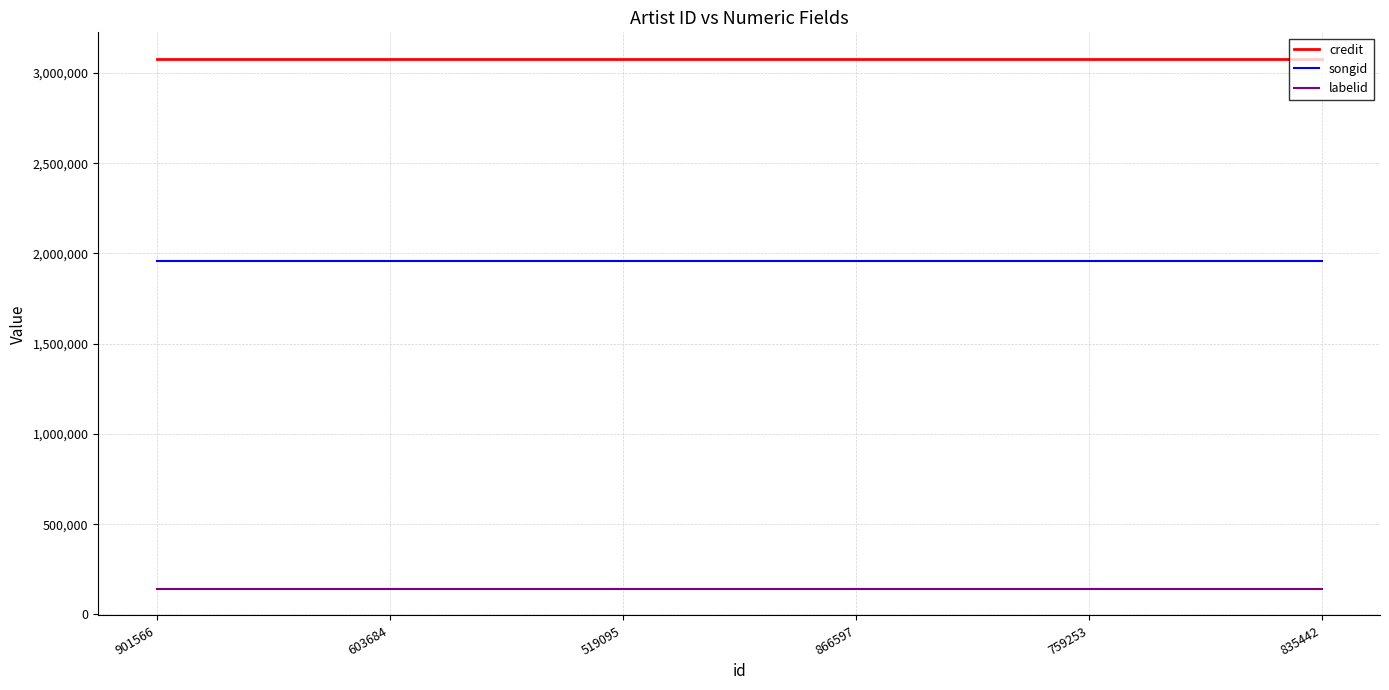

What position from the left is 835442?

6